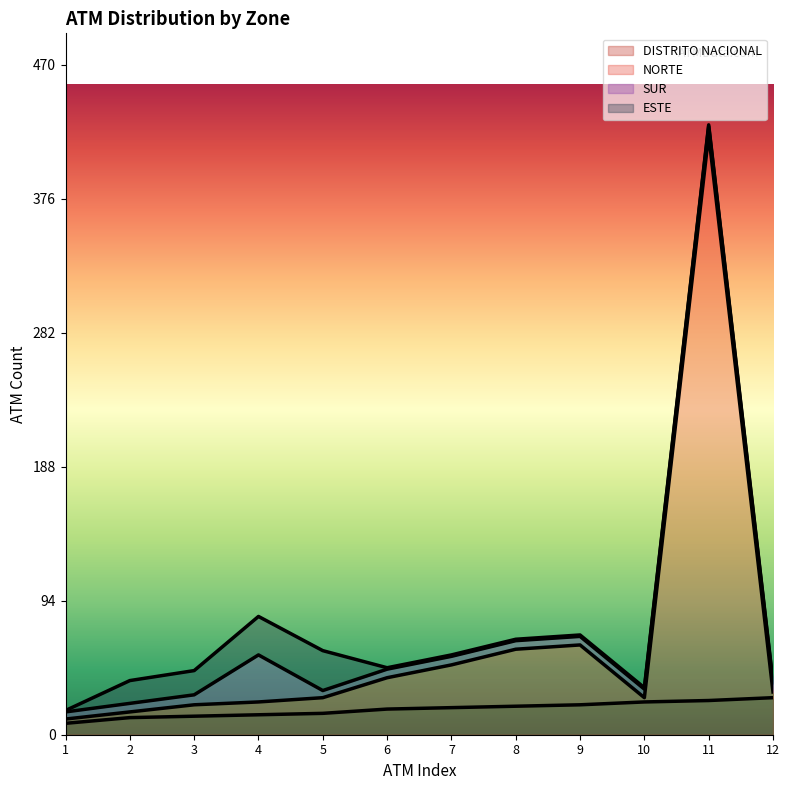

True or false: NORTE has a value of 2 at 1.

False